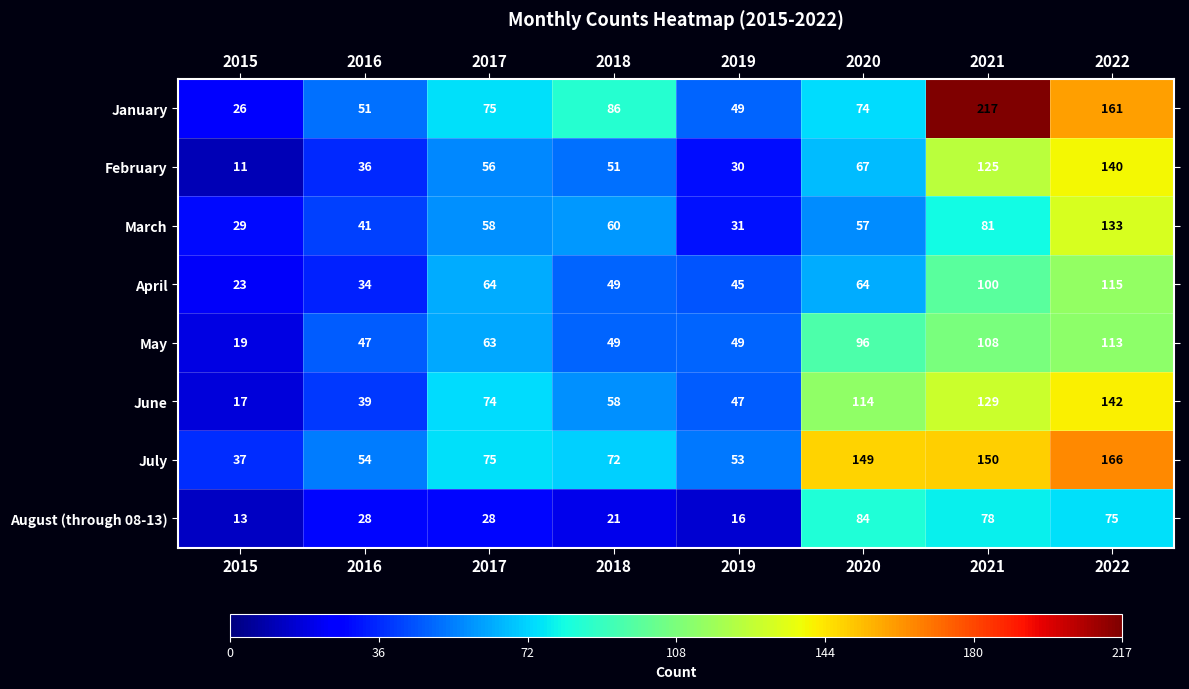

What is the maximum value for August (through 08-13)?

84